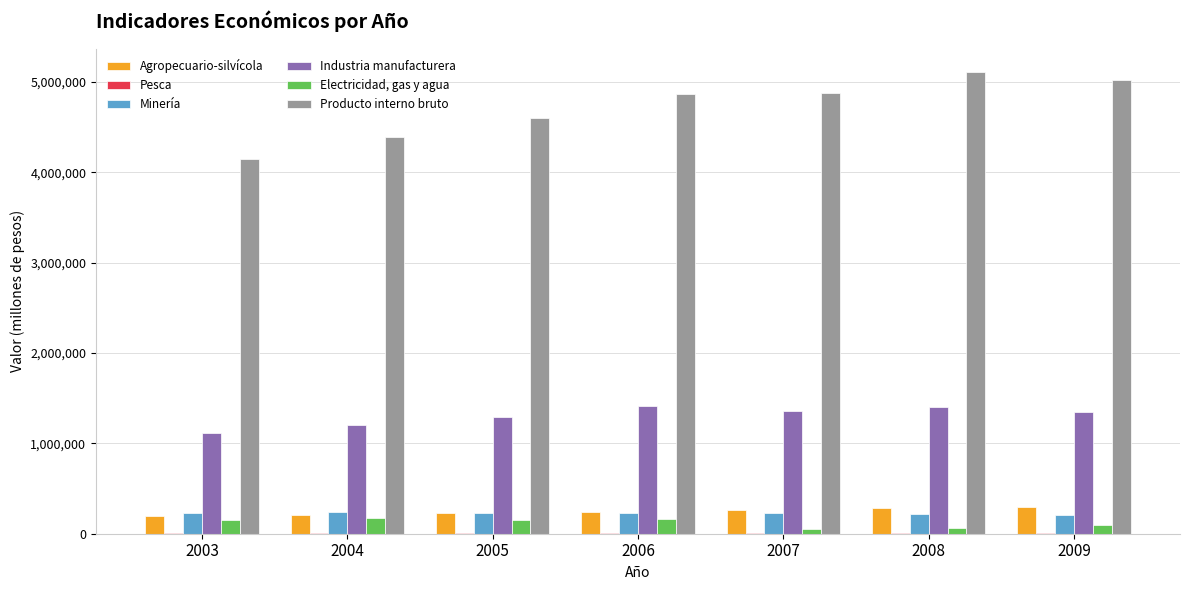

What is the sum of all Agropecuario-silvícola values?

1711781